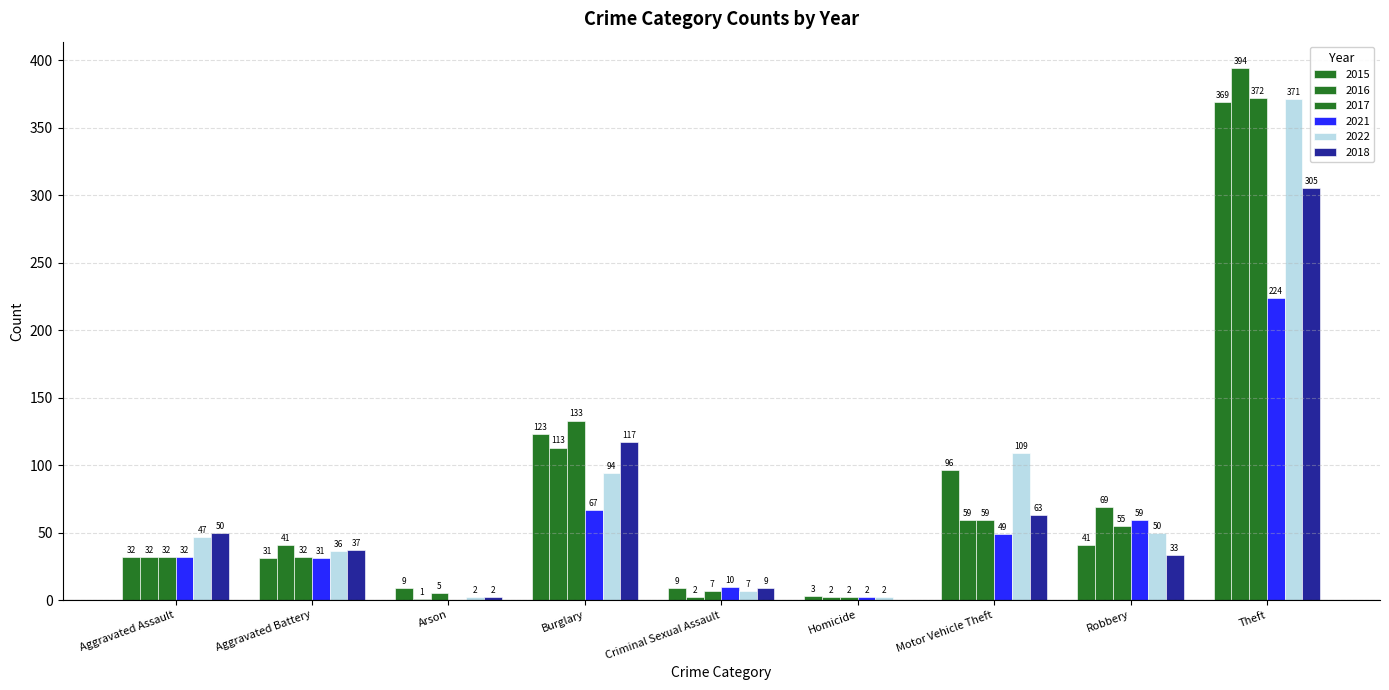

Reading left to right, transcribe all the data shown in this chart.

2015: 32	31	9	123	9	3	96	41	369
2016: 32	41	1	113	2	2	59	69	394
2017: 32	32	5	133	7	2	59	55	372
2021: 32	31	0	67	10	2	49	59	224
2022: 47	36	2	94	7	2	109	50	371
2018: 50	37	2	117	9	0	63	33	305